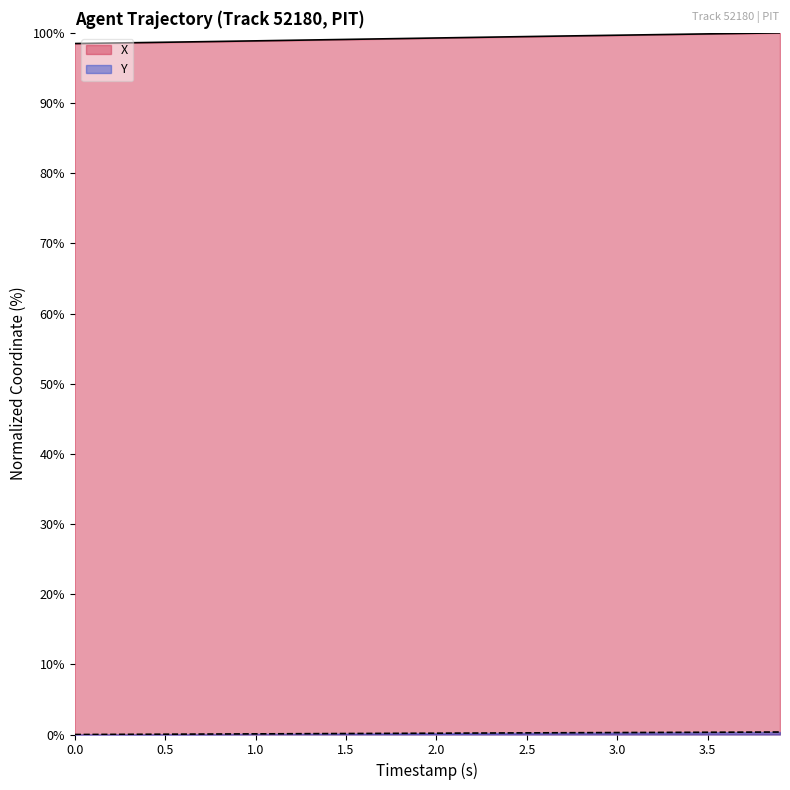

What is the maximum value shown in the chart?

100.0